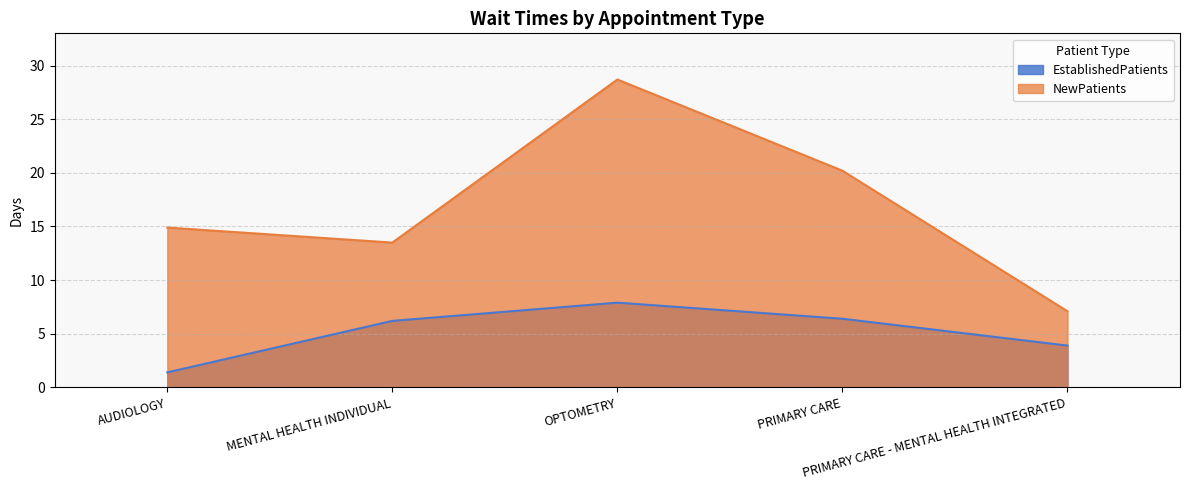

Between OPTOMETRY and PRIMARY CARE - MENTAL HEALTH INTEGRATED, which is larger?

OPTOMETRY